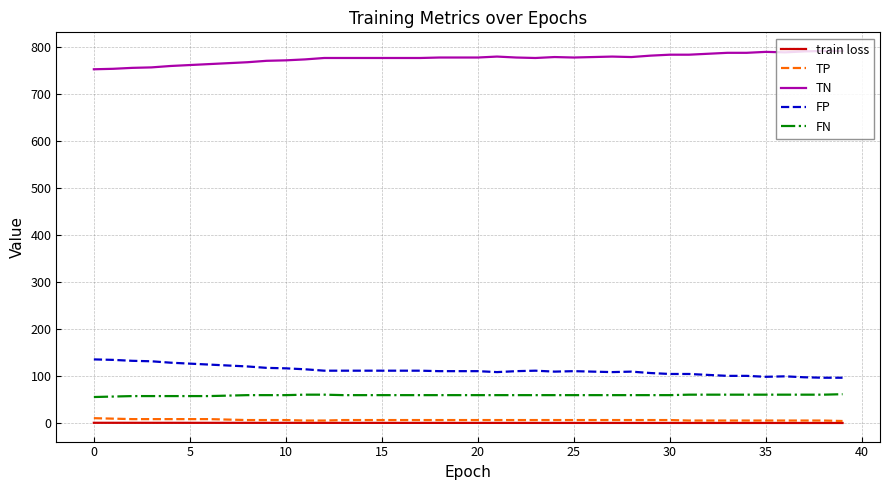

How many lines are shown in the chart?

5